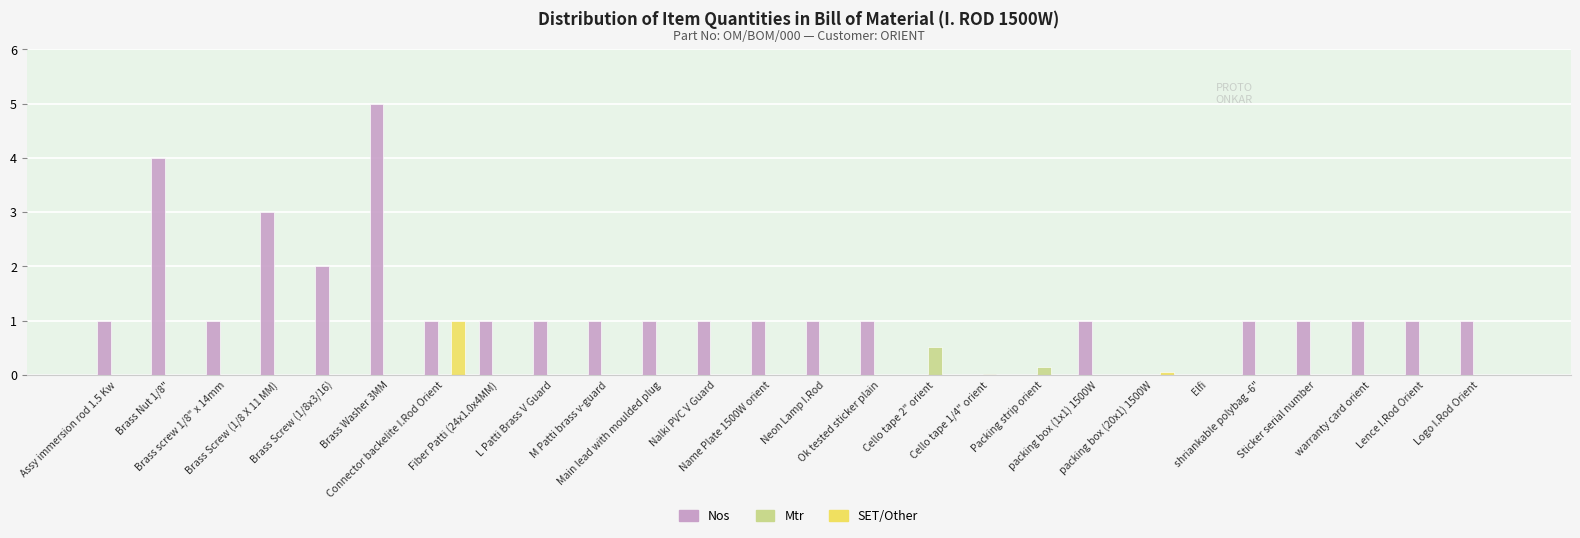

Which series has the largest total across all categories?

Nos